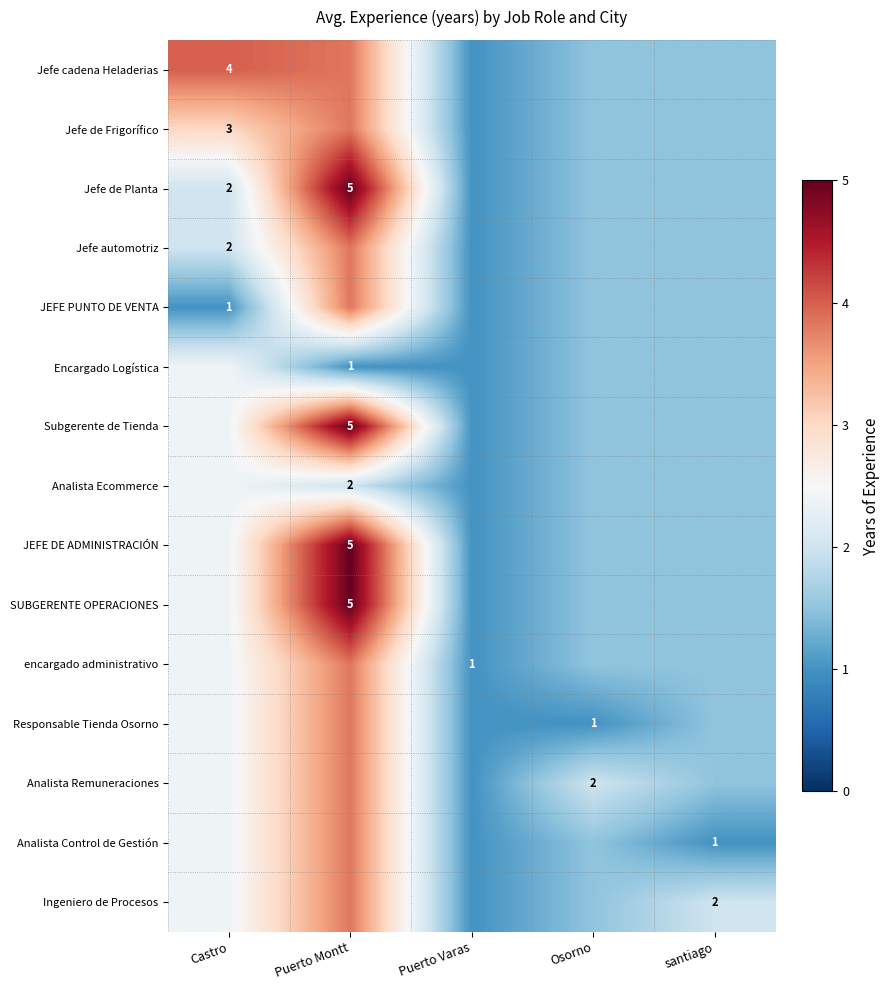

Rank the categories by JEFE DE ADMINISTRACIÓN value from highest to lowest.

Puerto Montt, Castro, Osorno, santiago, Puerto Varas